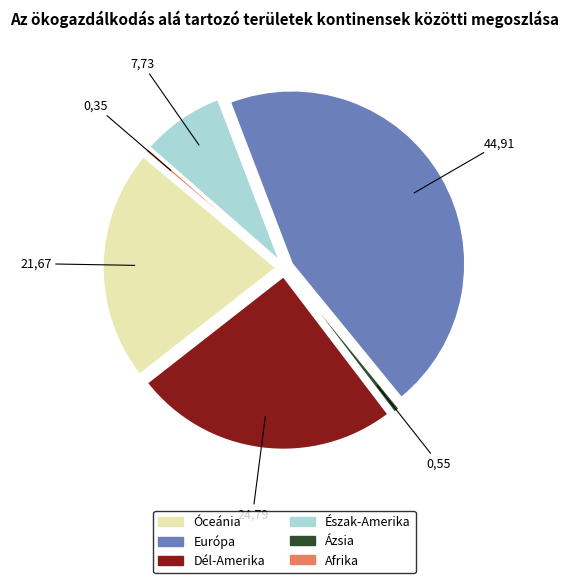

Is there a majority slice in this chart?

No